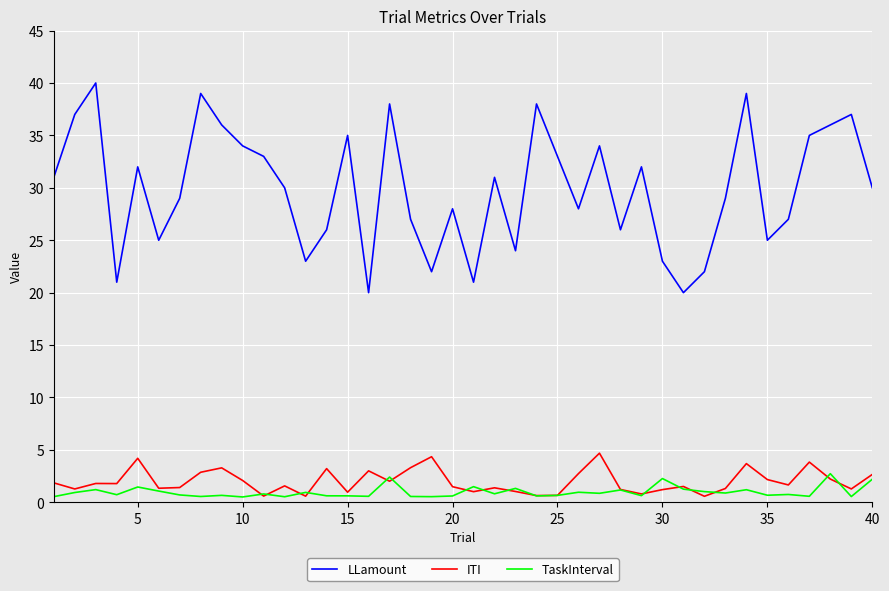

What is the difference between the maximum and minimum values in the ITI series?

4.1